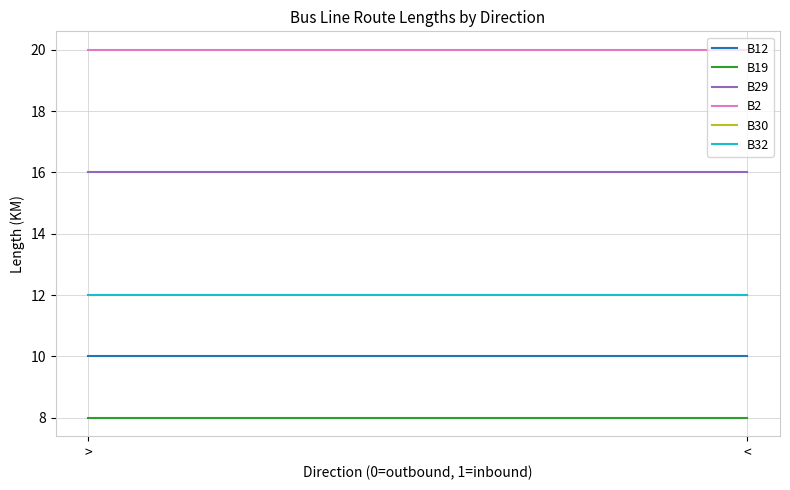

What is the label of the 1st point from the left?

>